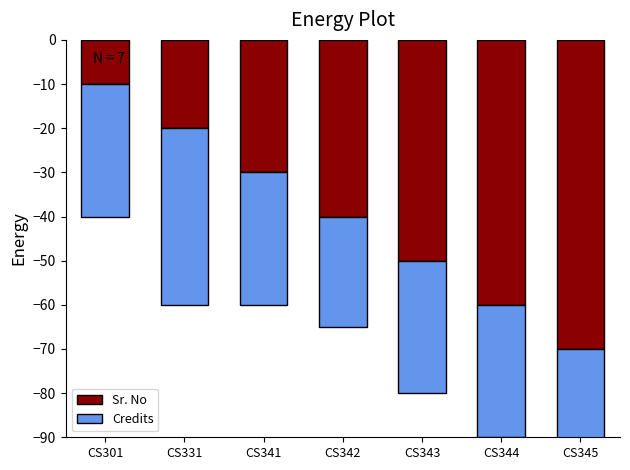

Reading left to right, what are all the values shown in this chart?

Sr. No: -10	-20	-30	-40	-50	-60	-70
Credits: -30	-40	-30	-25	-30	-30	-25